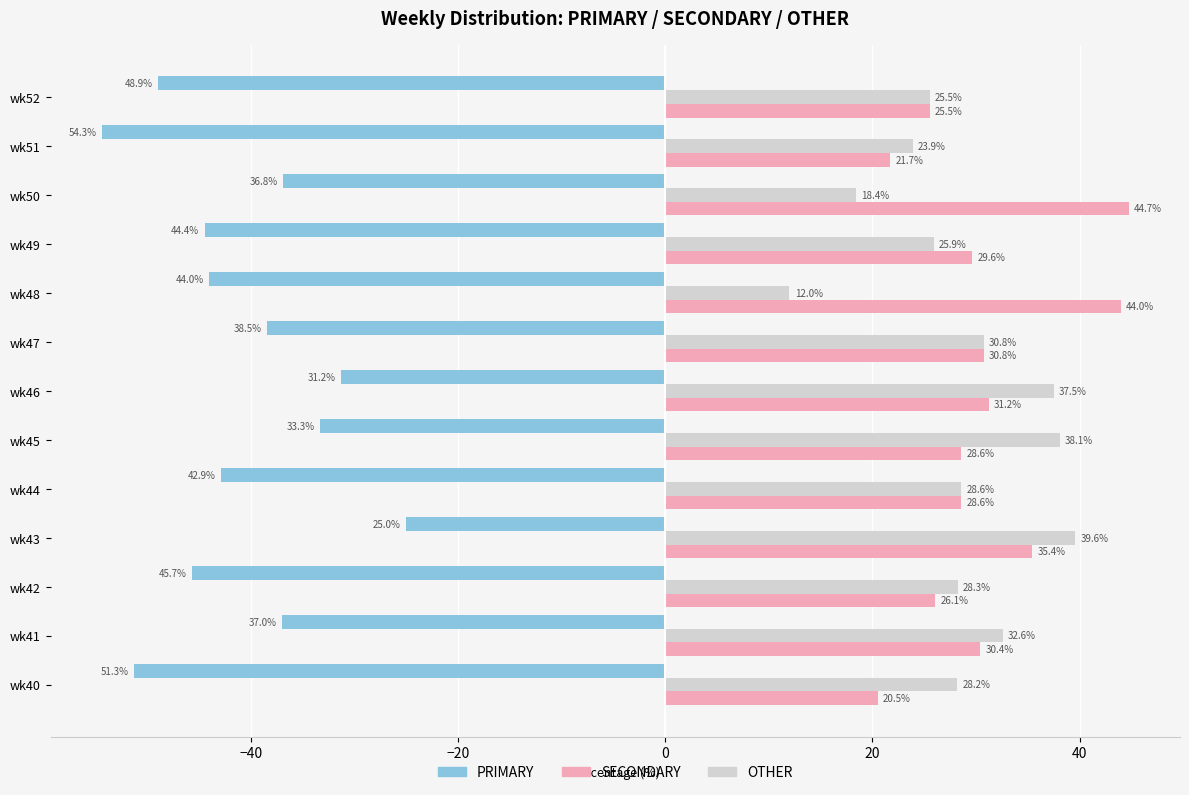

Is it true that PRIMARY equals -51.3 at wk40?

True